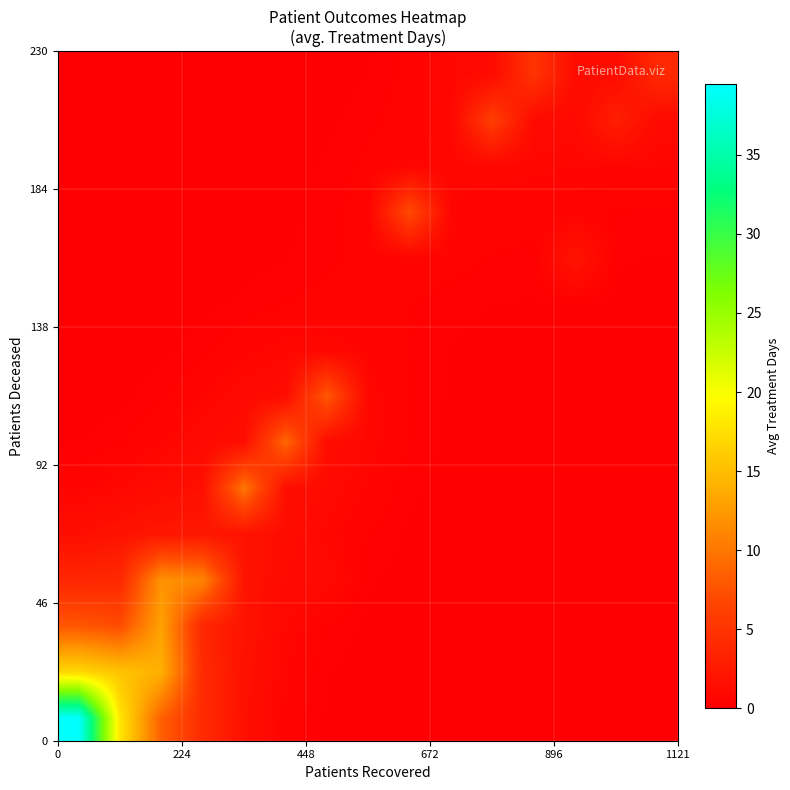

How many categories are shown in the chart?

15